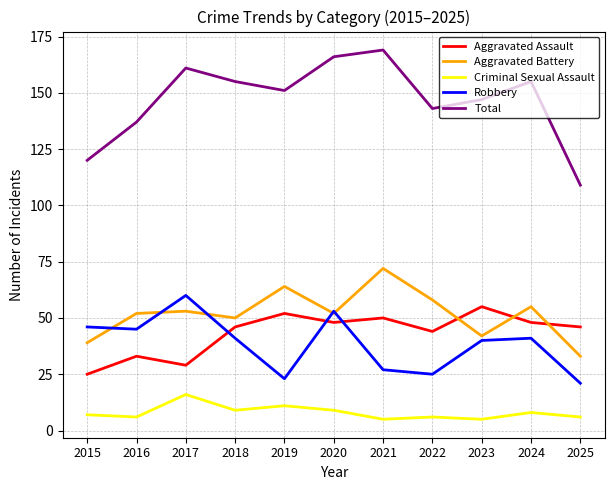

How many lines are shown in the chart?

5